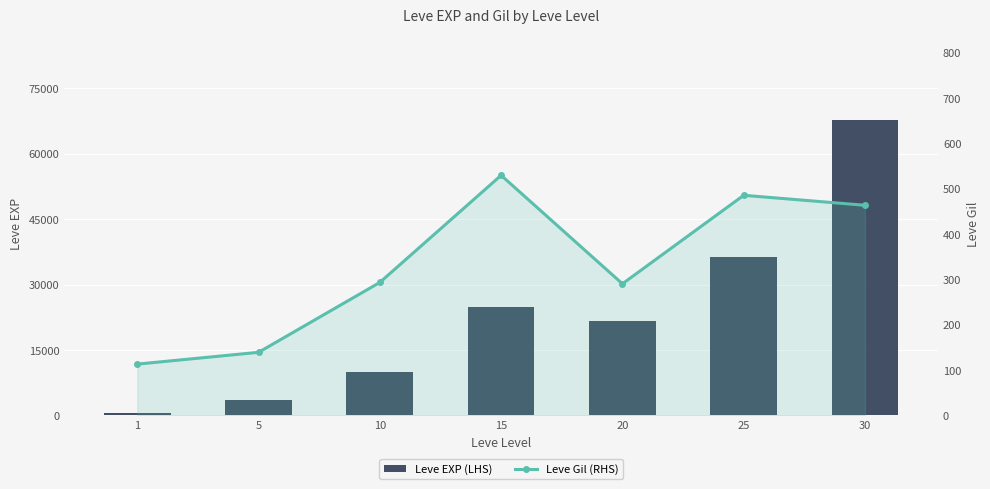

How many data points in Leve Gil (RHS) are above 293?

3